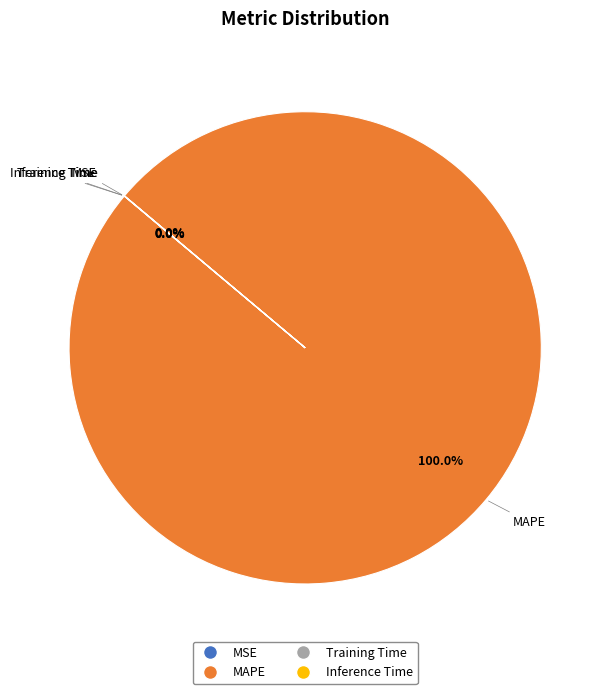

What is the majority slice?

MAPE